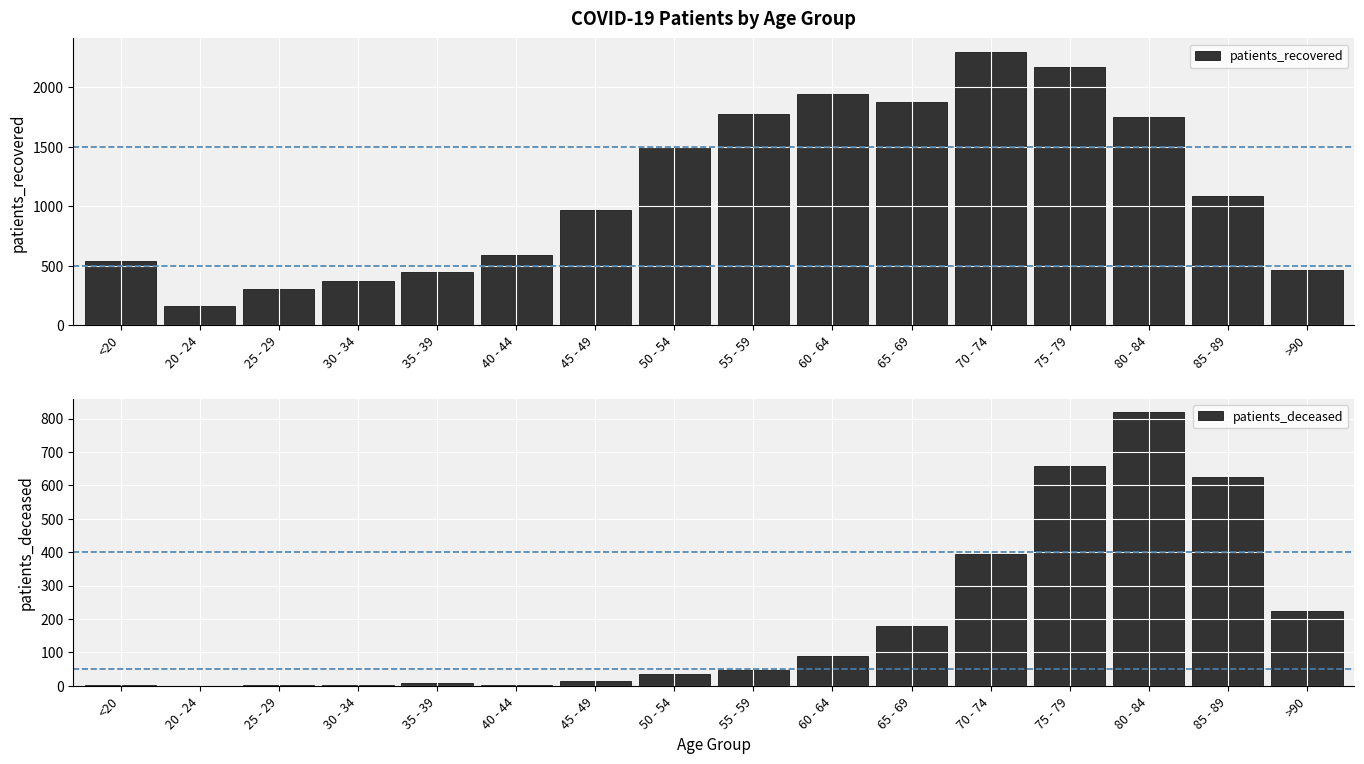

Which label corresponds to the smallest value in the chart?

20 - 24